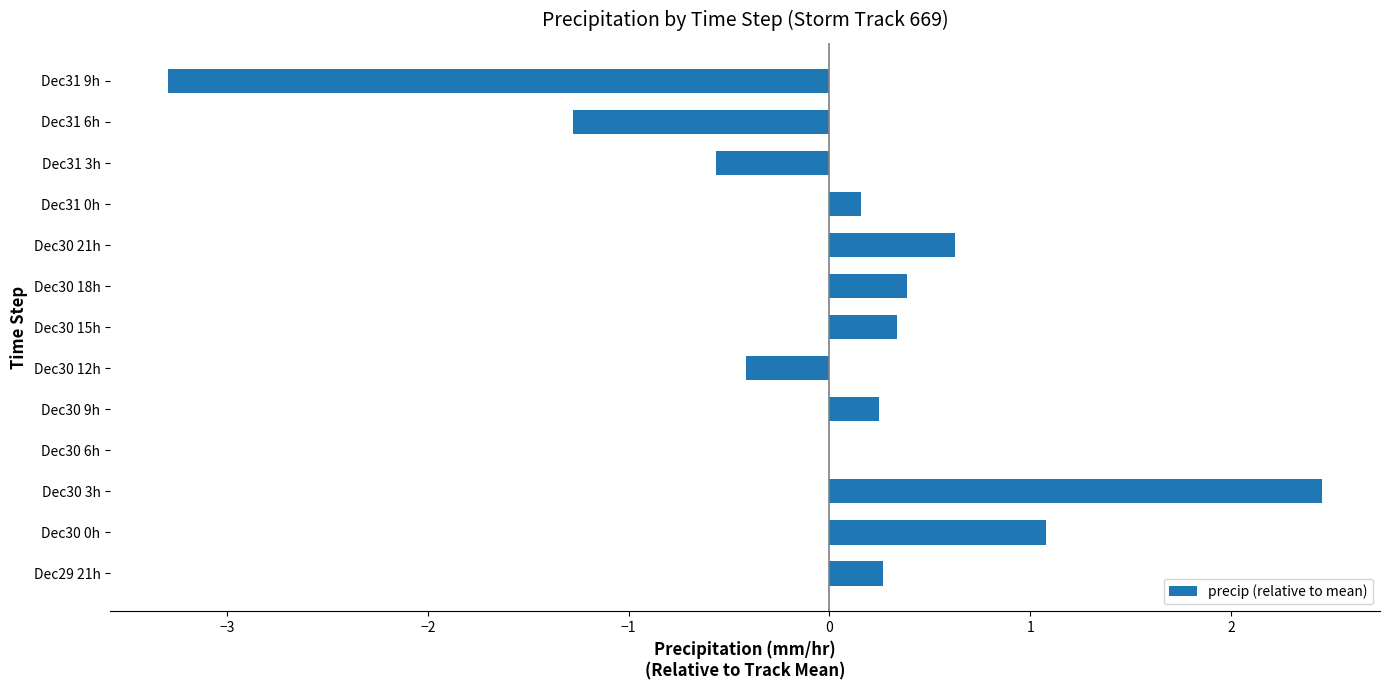

Between Dec31 0h and Dec30 21h, which is larger?

Dec30 21h